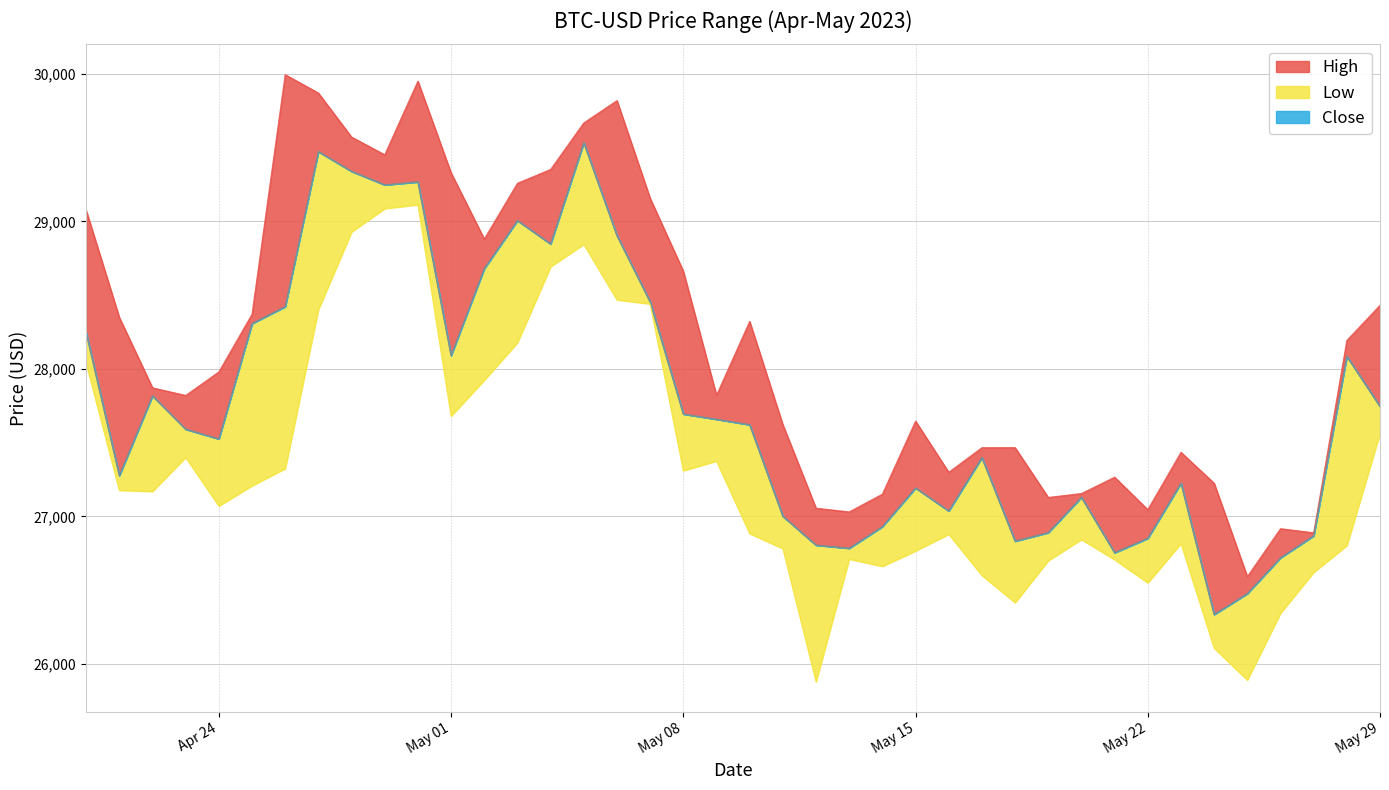

Reading right to left, transcribe all the data shown in this chart.

High: 28432.0	28193.4	26888.9	26916.7	26591.5	27224.6	27434.7	27045.7	27265.9	27155.2	27128.6	27466.5	27465.9	27299.3	27646.3	27151.0	27030.5	27055.6	27621.9	28322.7	27821.4	28663.3	29157.5	29820.1	29668.9	29353.2	29259.5	28881.3	29329.9	29952.0	29452.5	29572.8	29871.5	29995.8	28371.1	27980.0	27820.2	27872.1	28350.0	29076.4
Close: 27745.9	28085.6	26868.4	26719.3	26476.2	26334.8	27225.7	26851.3	26753.8	27129.6	26890.1	26832.2	27398.8	27036.7	27192.7	26930.6	26784.1	26805.0	27000.8	27621.8	27658.8	27694.3	28455.0	28904.6	29534.4	28847.7	29006.3	28680.5	28091.6	29268.8	29248.5	29340.3	29473.8	28422.7	28307.6	27525.3	27591.4	27817.5	27276.9	28246.0
Low: 27563.9	26802.8	26621.1	26343.9	25890.6	26106.6	26816.2	26549.7	26706.9	26843.3	26700.2	26415.1	26600.1	26878.9	26766.1	26661.4	26710.9	25878.4	26781.8	26883.7	27375.6	27310.1	28441.4	28469.0	28845.5	28694.0	28178.4	27924.1	27680.8	29114.0	29088.0	28929.6	28402.9	27324.5	27207.9	27070.8	27400.3	27169.6	27177.4	28037.3